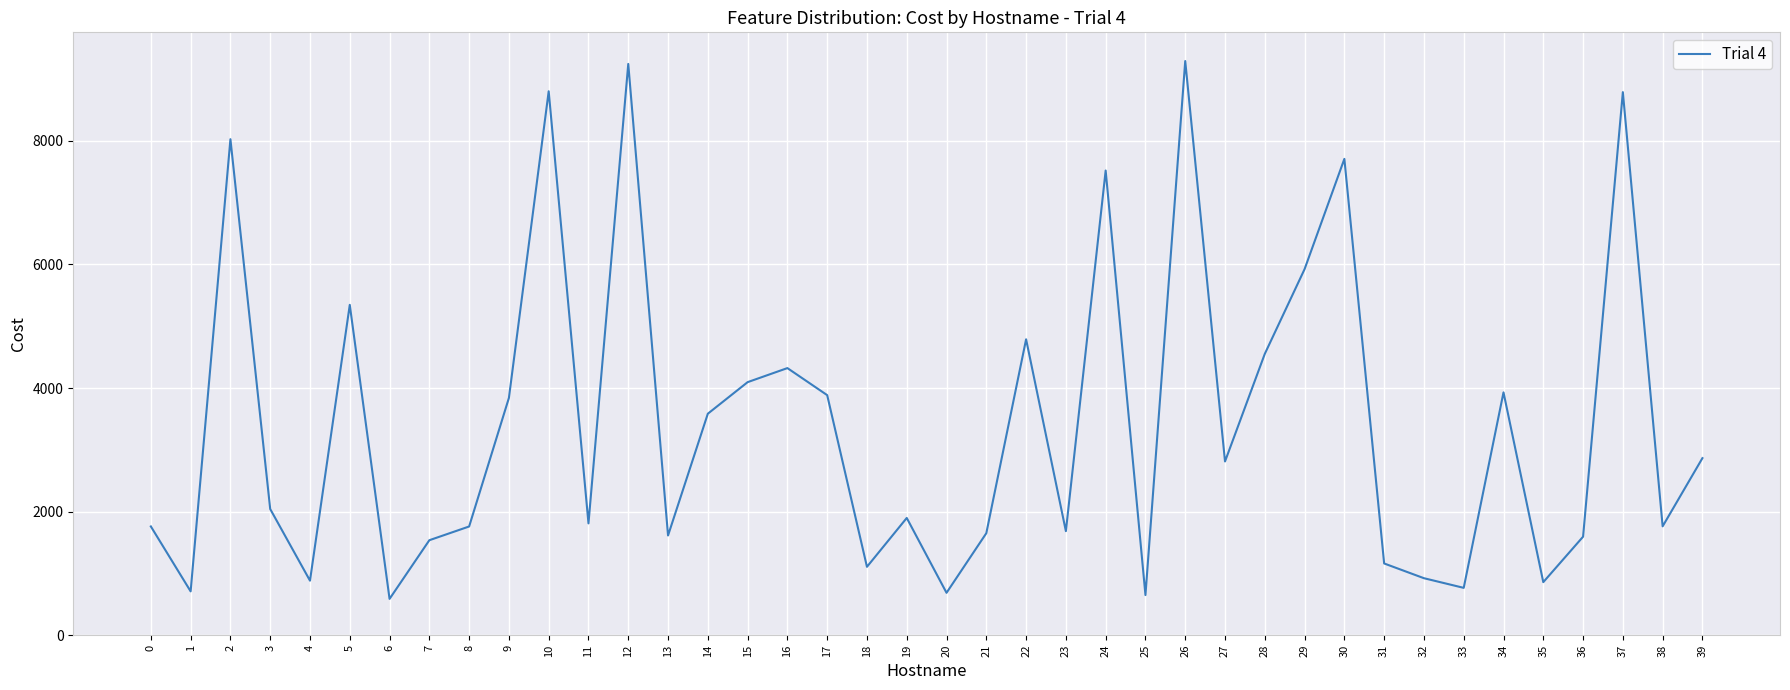

What is the difference between the maximum and minimum values?

8703.6